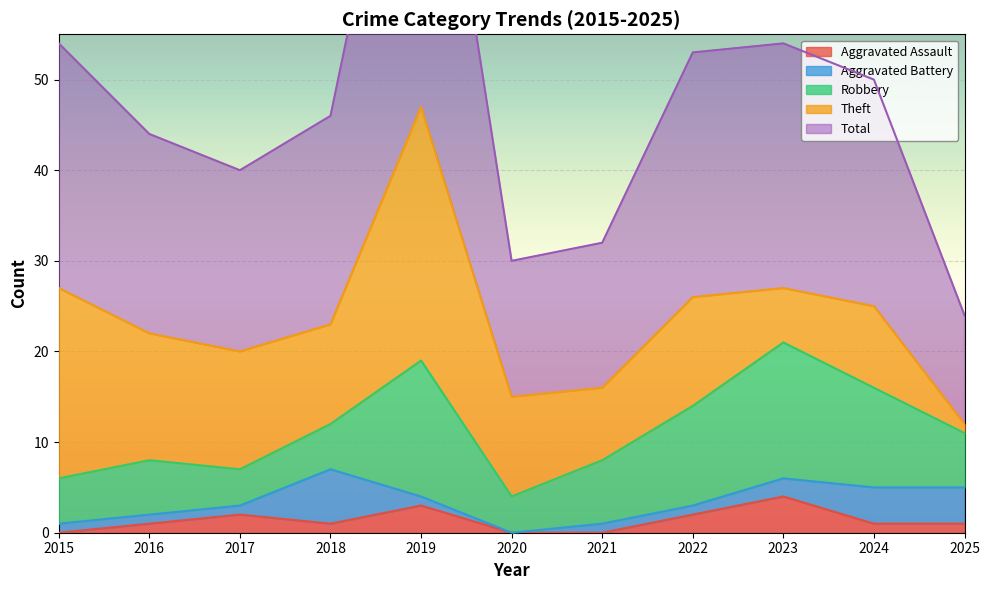

The Aggravated Assault series shows 2 at 2022. True or false?

True